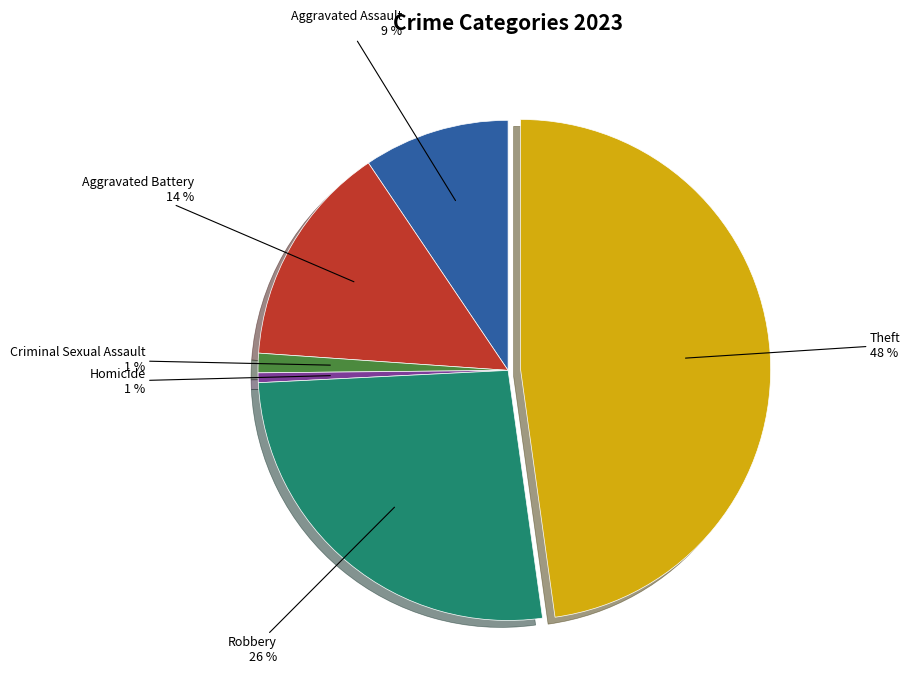

Count the number of slices in the pie.

6